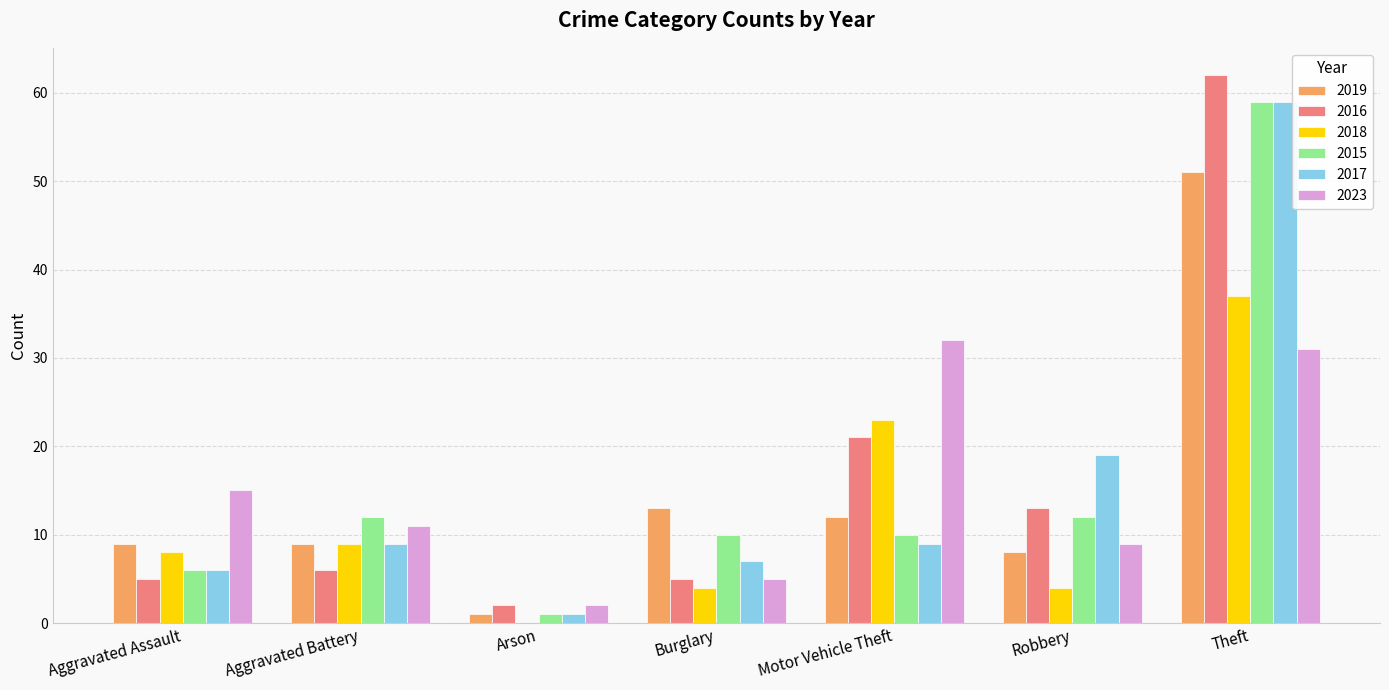

At which label does 2016 reach its peak?

Theft